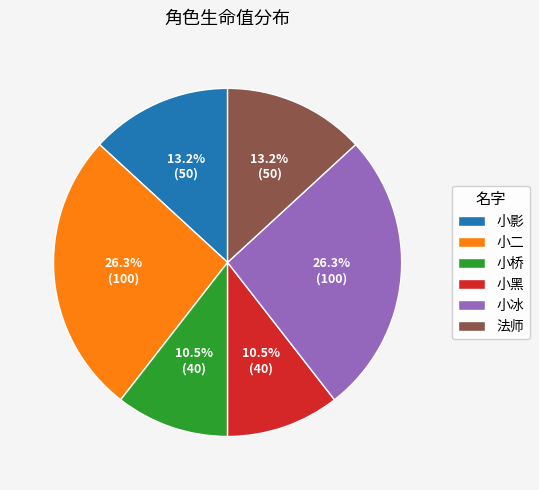

Combined, do 小影 and 小黑 account for over 50%?

No